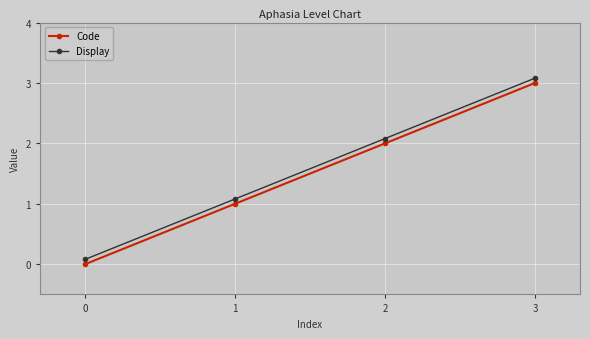

True or false: Display has more than 2 interior local peaks.

False